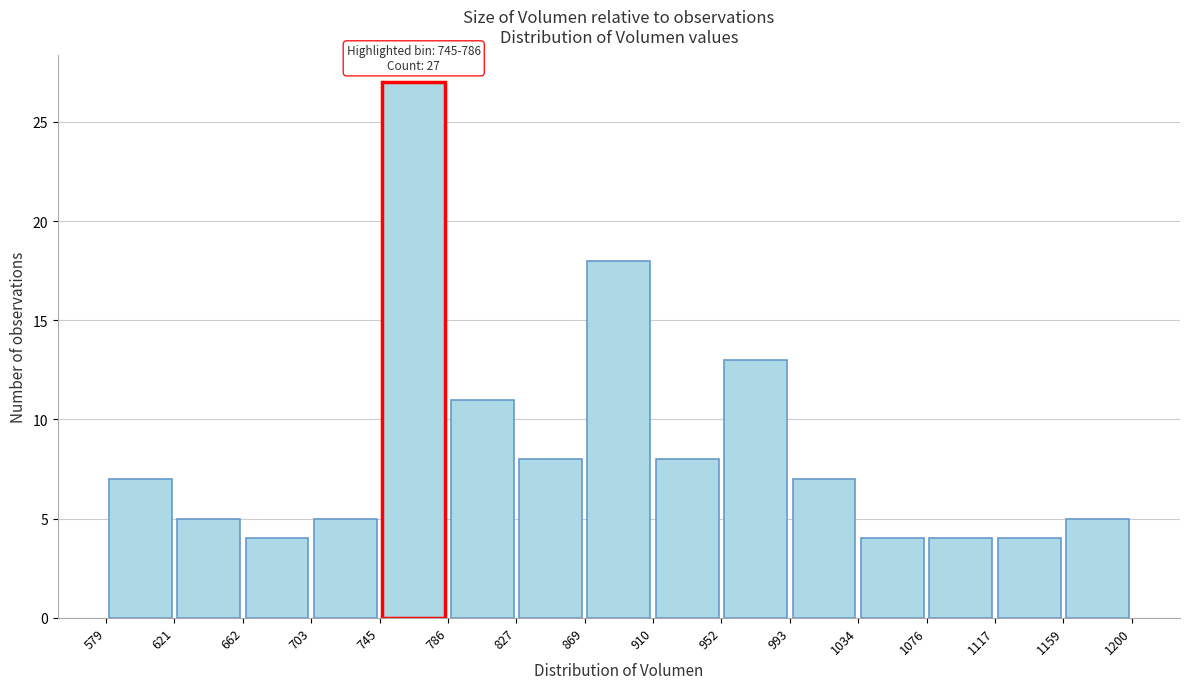

Which range on the x-axis has the tallest bar?

745 to 786